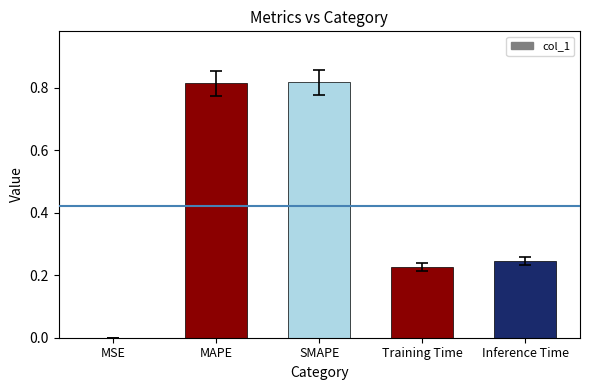

What is the change in value from MAPE to Inference Time?

-0.6